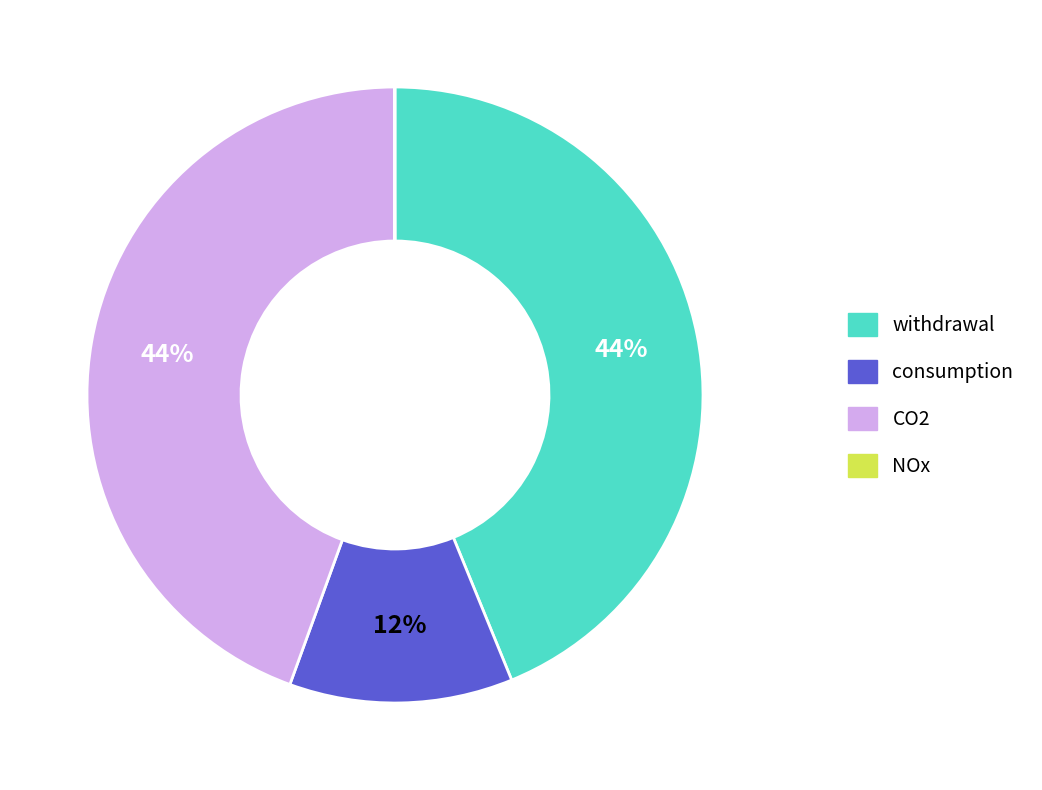

Is it true that CO2 is 33% of the pie?

False